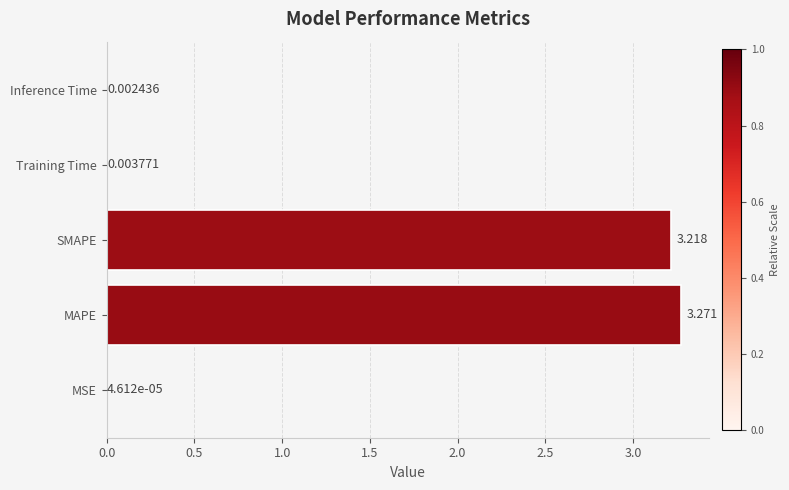

Which has a higher value, Inference Time or SMAPE?

SMAPE